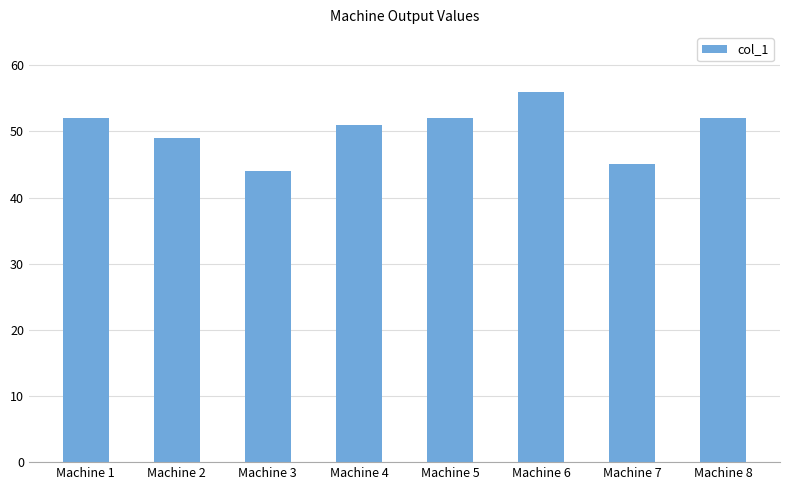

What is the difference between the maximum and minimum values?

12